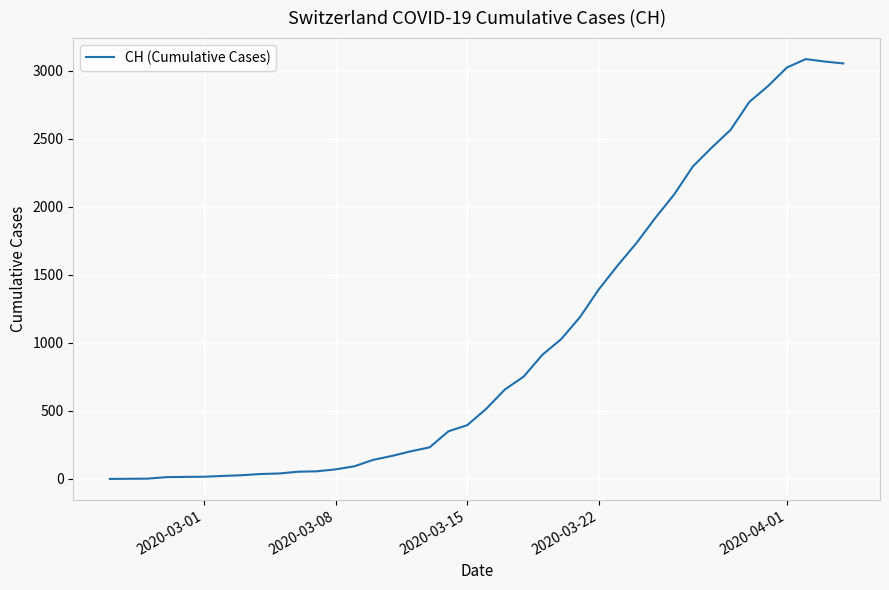

What is the difference between the maximum and minimum values?

3086